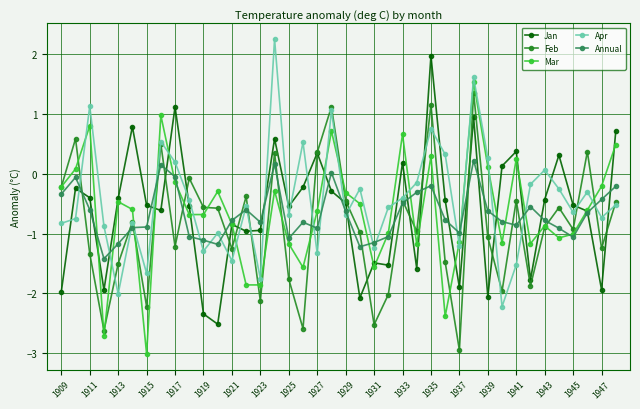

What is the maximum value for Mar?

1.5